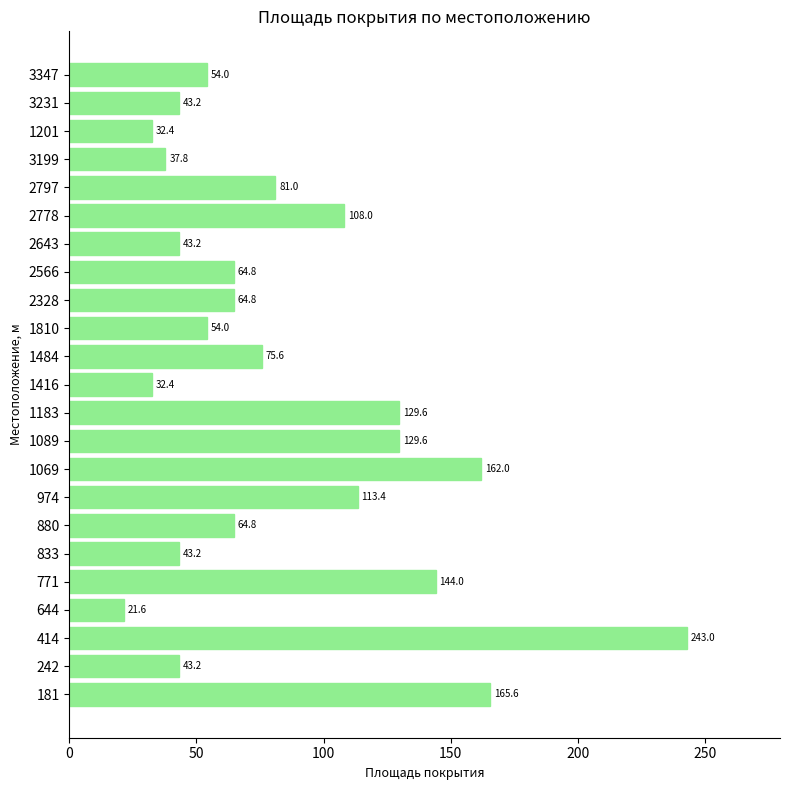

What is the average value?

84.8